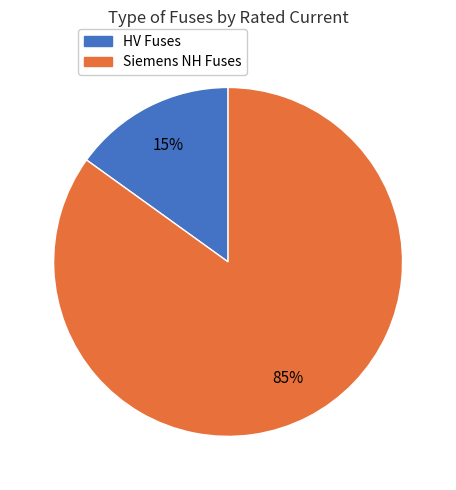

Is there a majority slice in this chart?

Yes